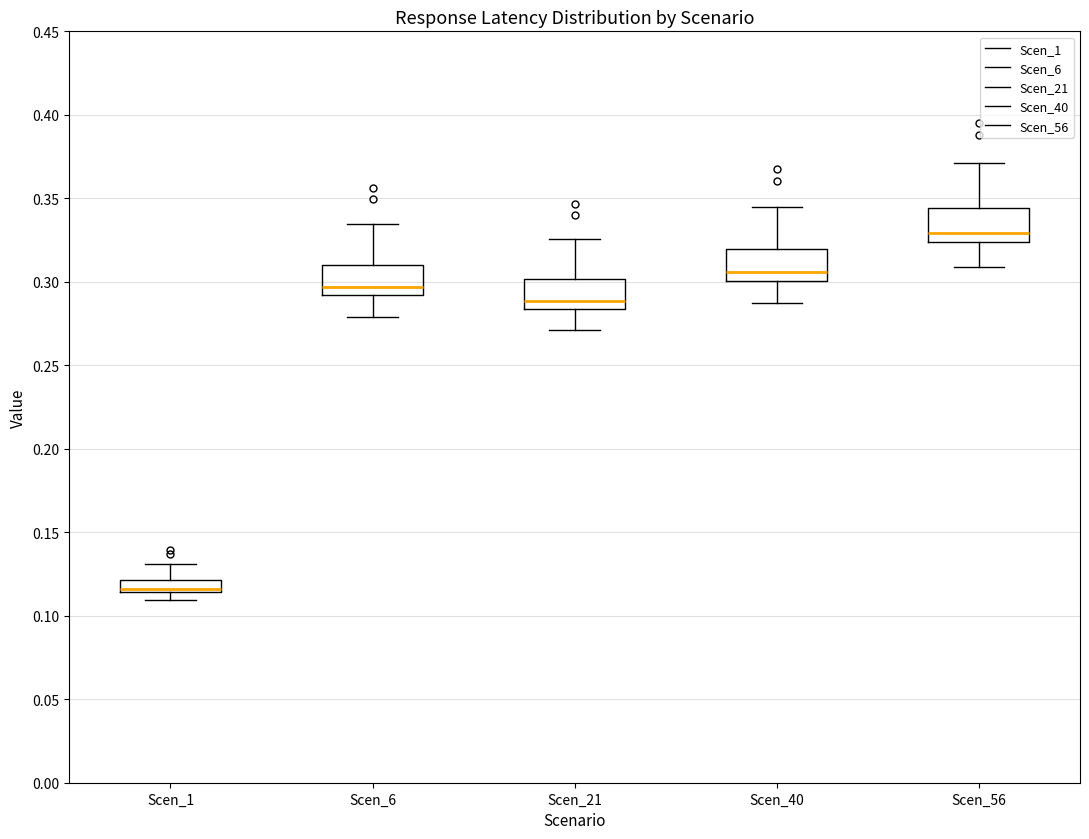

Which box has the highest median line?

Scen_56